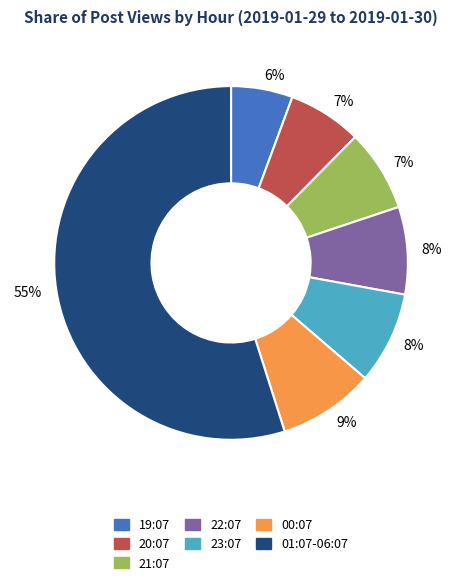

Do 20:07 and 22:07 together represent more than half of the pie?

No